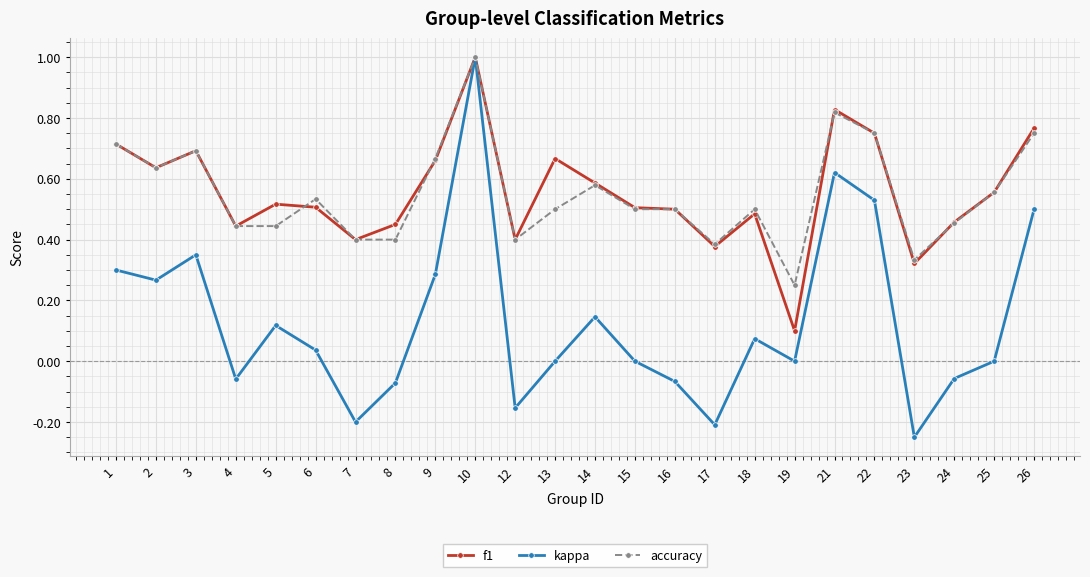

Is the value of kappa at 22 greater than the value of f1 at 4?

Yes